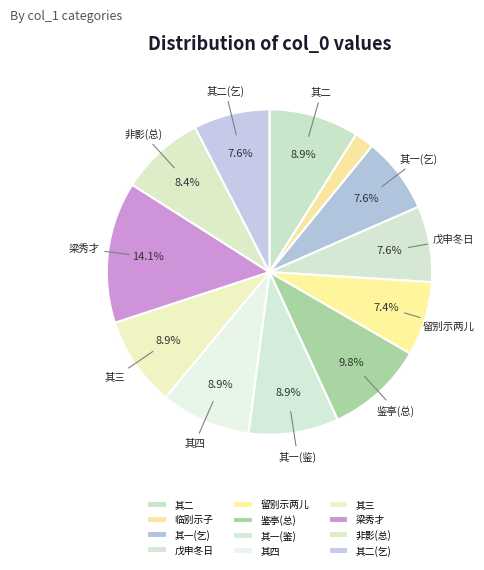

How many slices are in this pie chart?

12